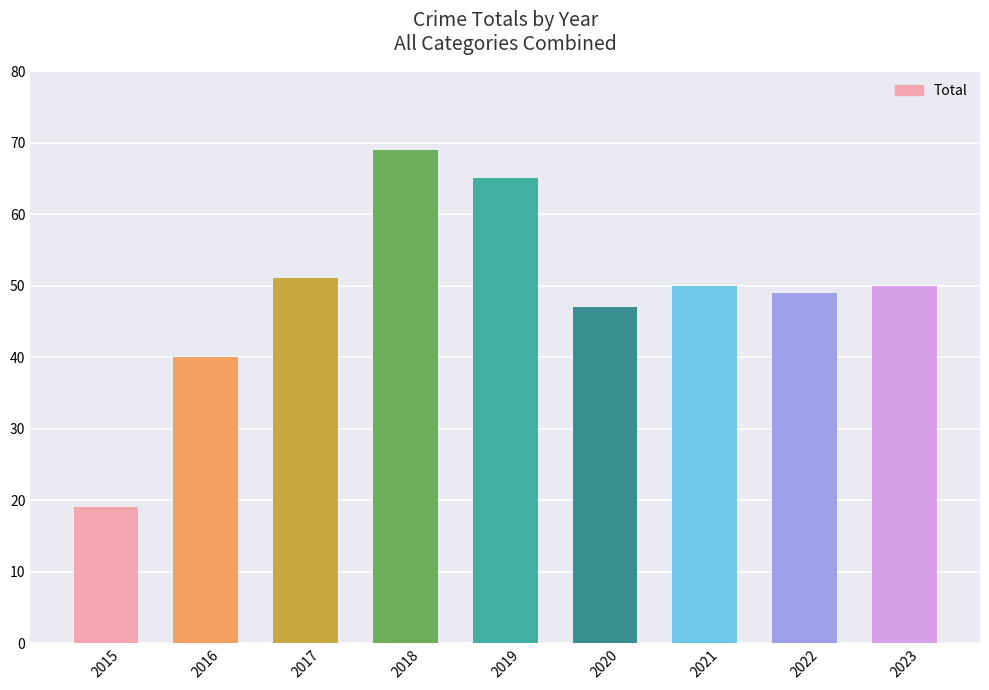

What is the approximate value at 2023?

50